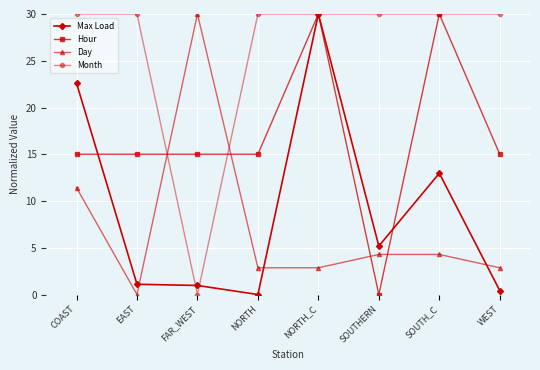

What is the difference between the highest and lowest values at SOUTHERN?

30.0